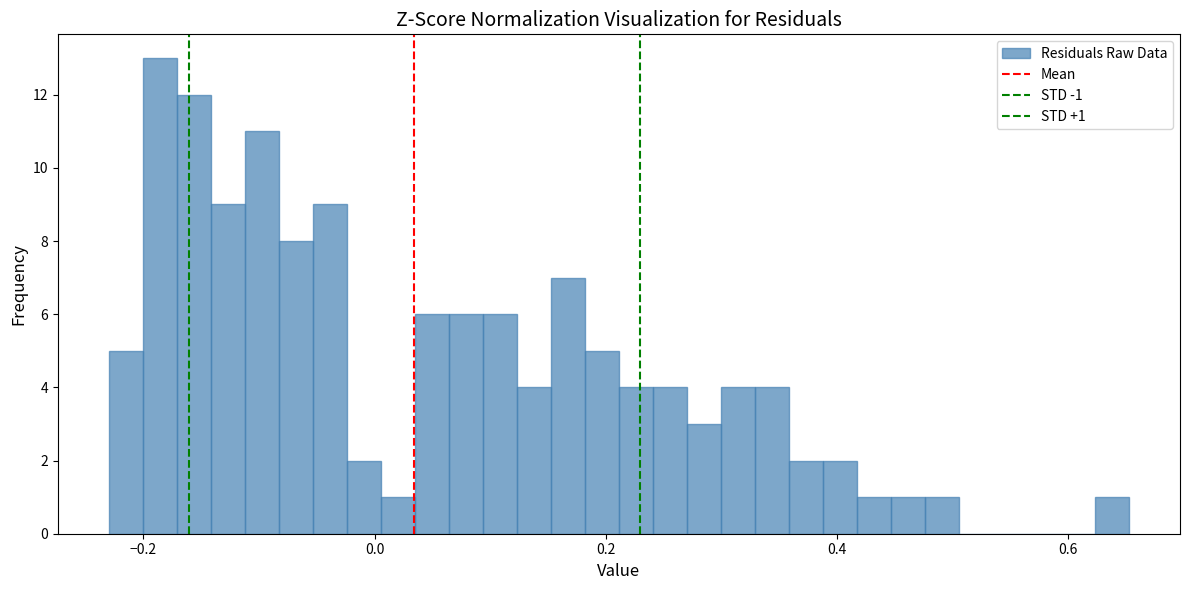

Around what value on the x-axis is the tallest bar? Give the approximate position of its centre, as read against the axis.

-0.18